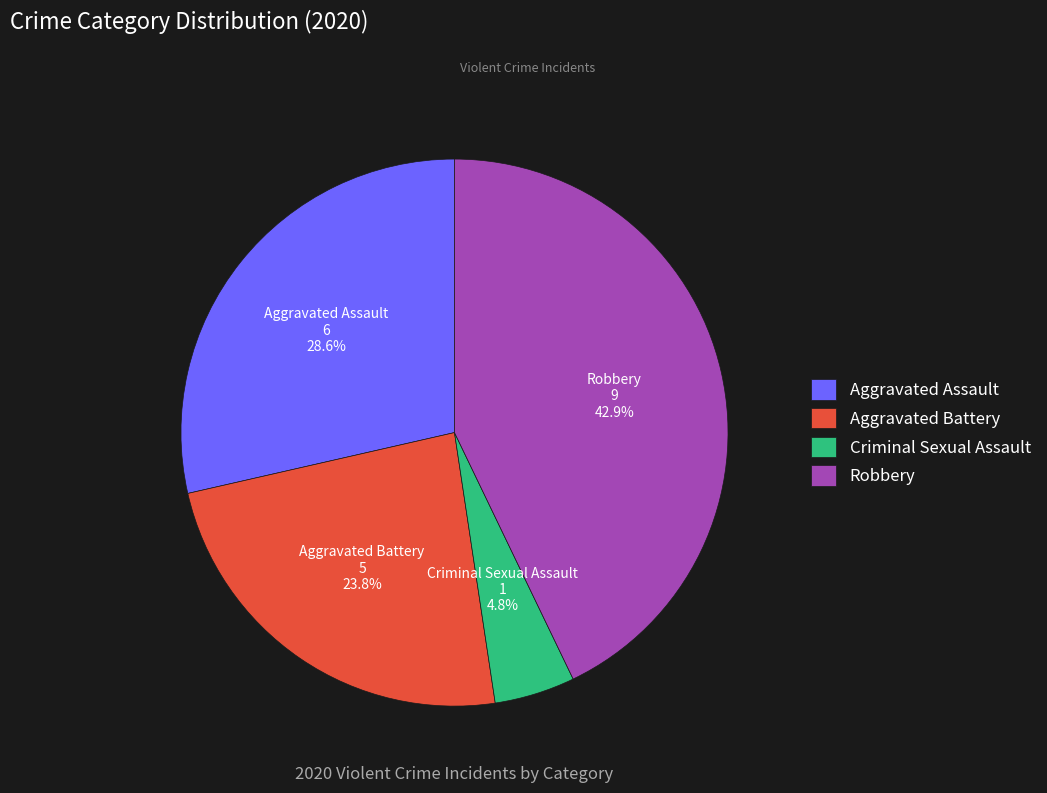

Count the number of slices in the pie.

4